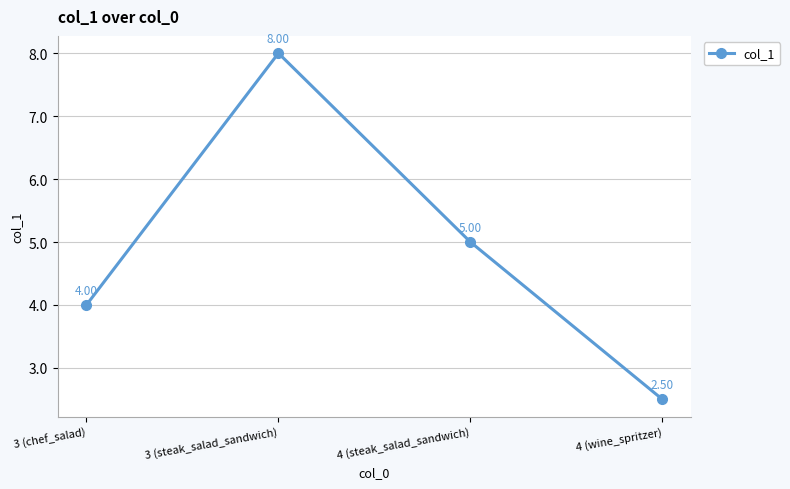

What is the ratio of the value at 4 (steak_salad_sandwich) to the value at 3 (steak_salad_sandwich)?

0.6